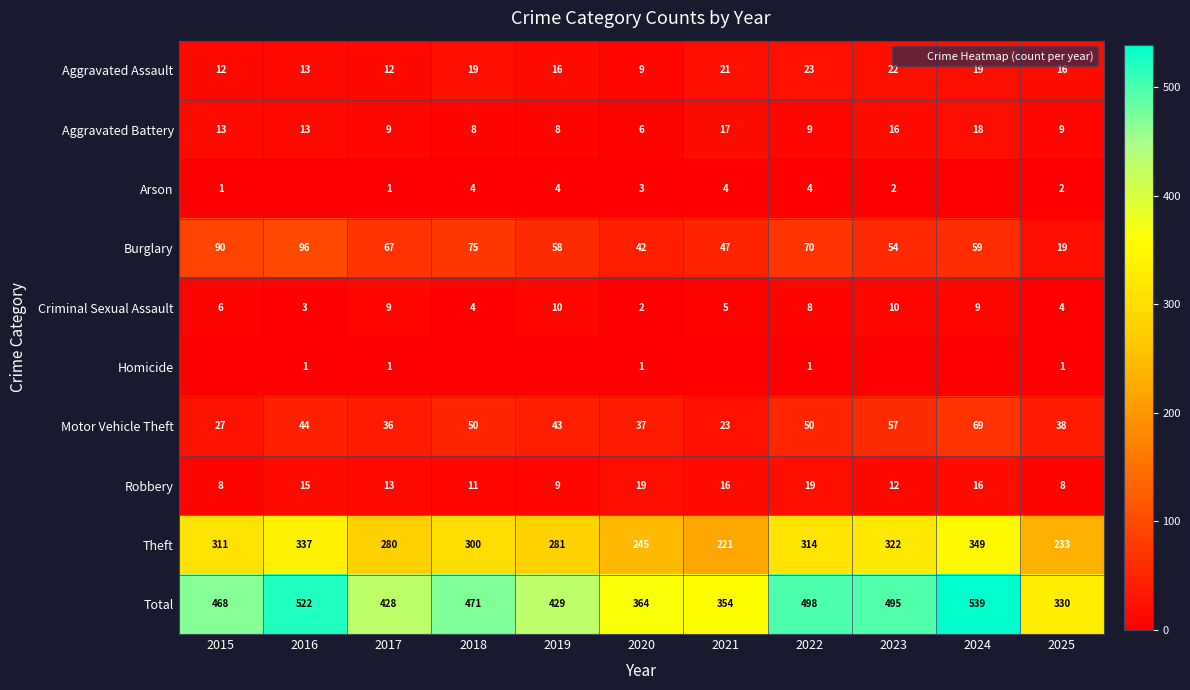

At which category is the sum across all series the highest?

2024